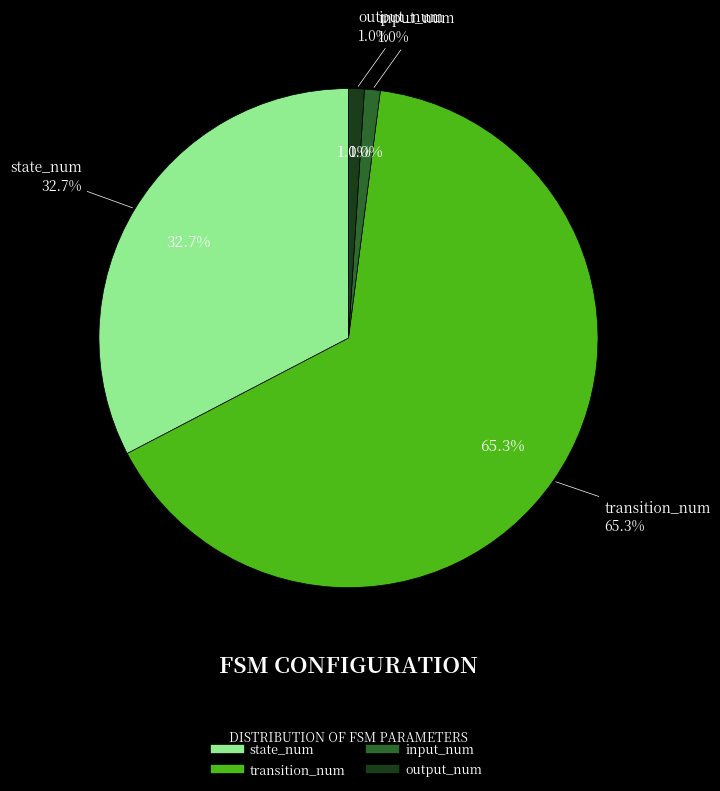

To the nearest percent, what is the difference between the state_num and output_num slice percentages?

32%